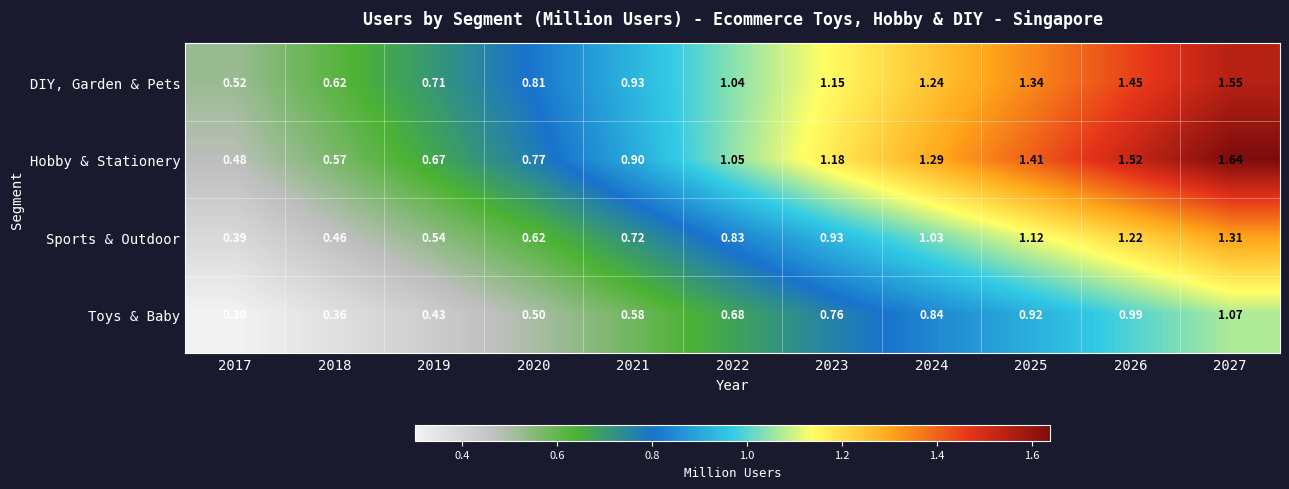

At 2024, list the series in order from smallest to largest.

Toys & Baby, Sports & Outdoor, DIY, Garden & Pets, Hobby & Stationery